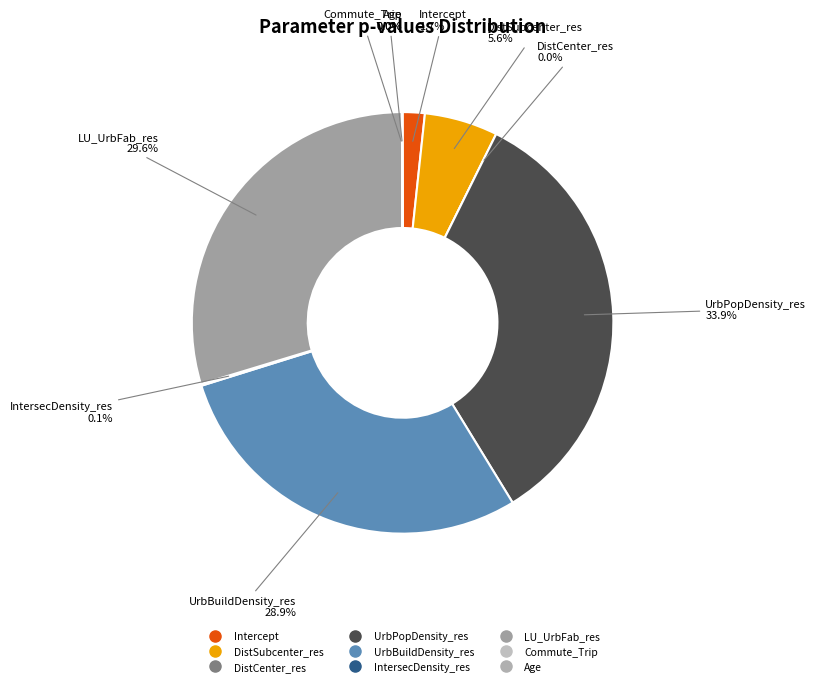

True or false: Intercept accounts for 1% of the total.

False